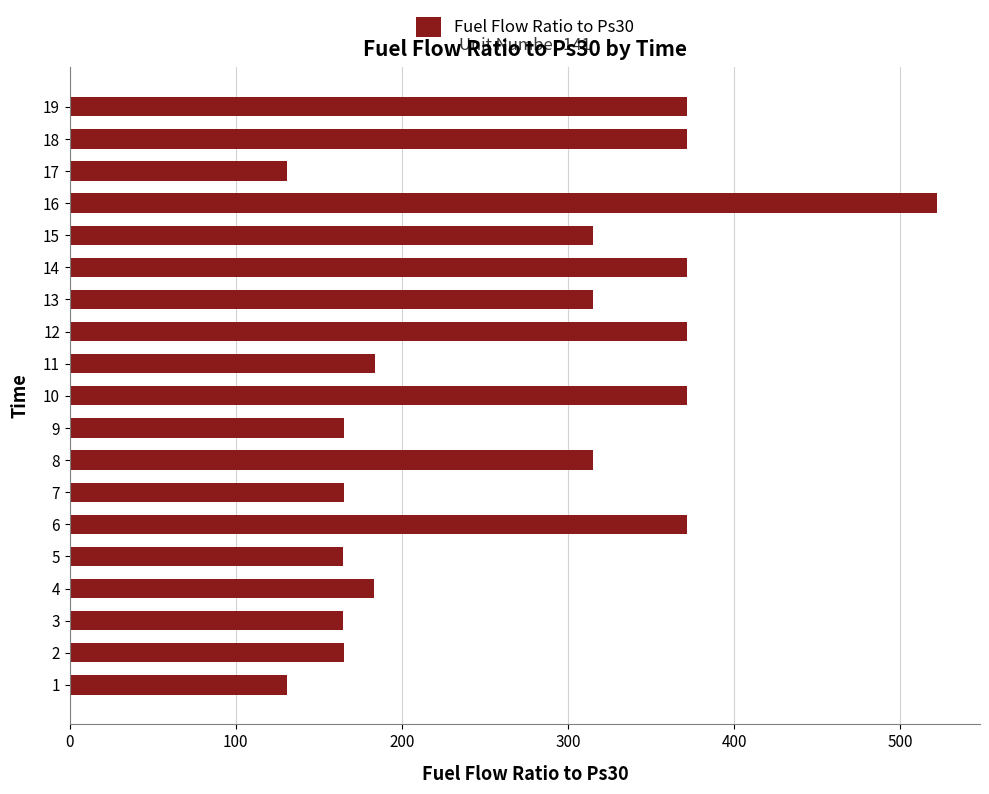

What is the change in value from 7 to 15?

+149.8